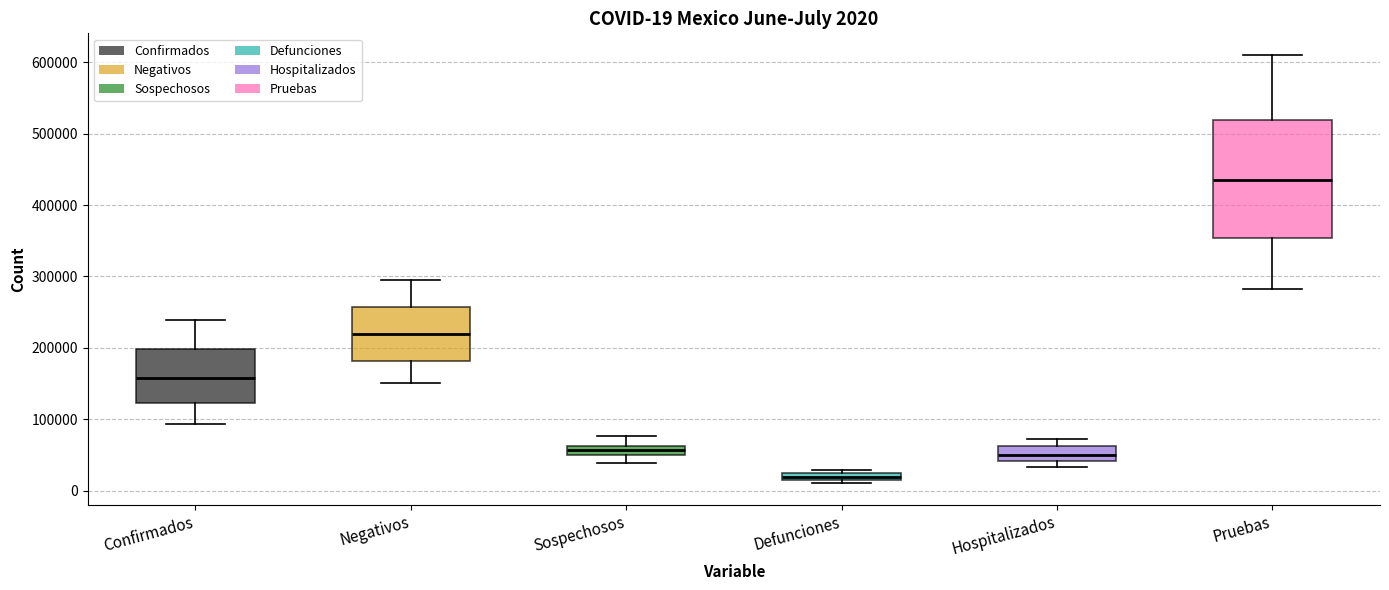

Which box's median line is the lowest?

Defunciones